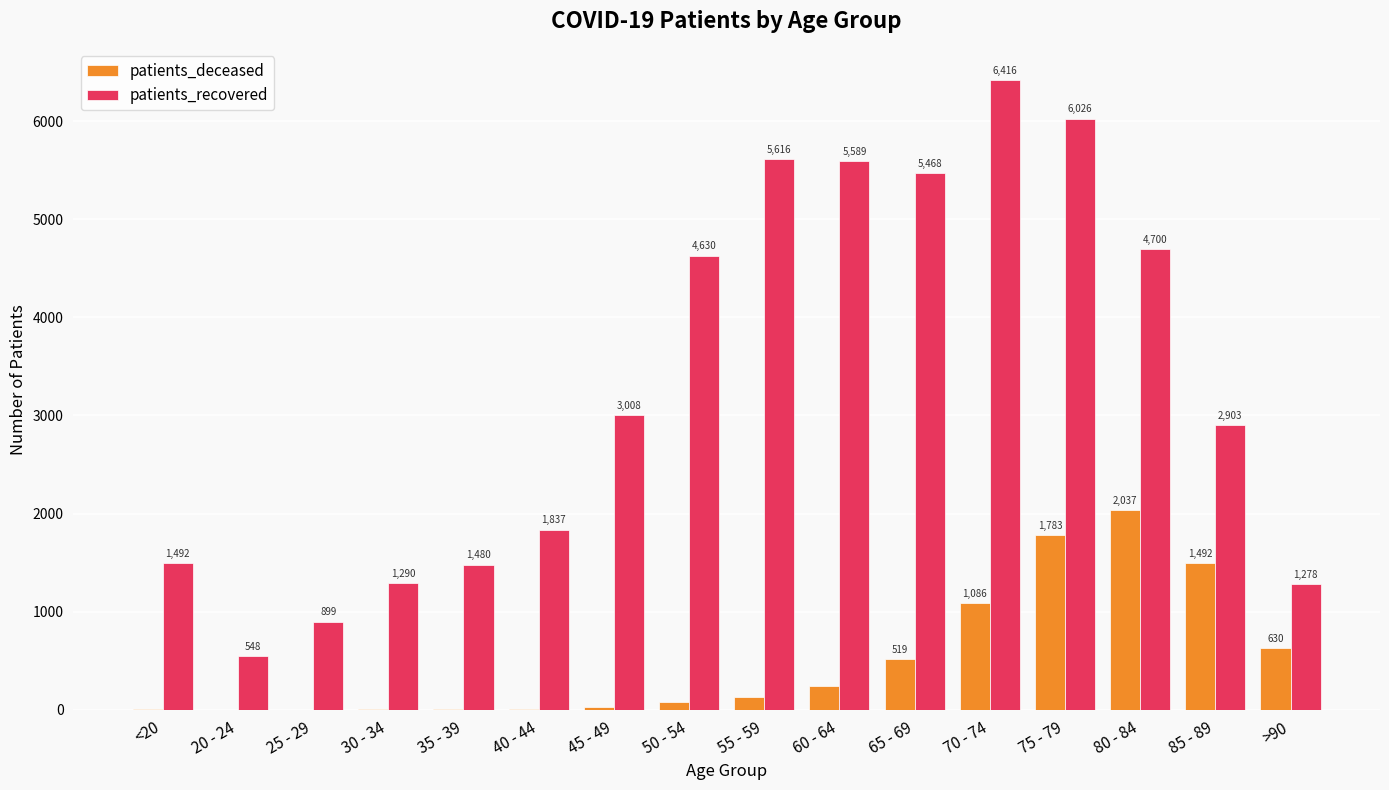

Read the patients_deceased value at 75 - 79.

1783